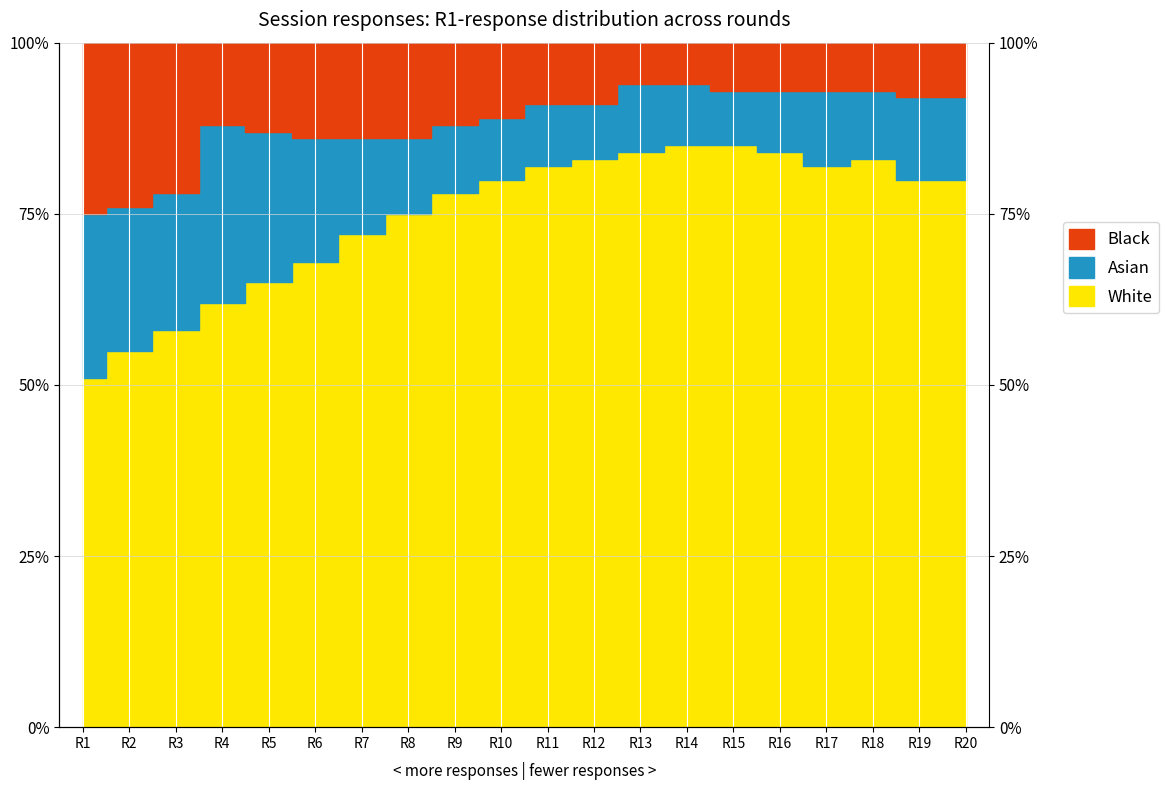

True or false: Black has a value of 1.3 at R9.

False